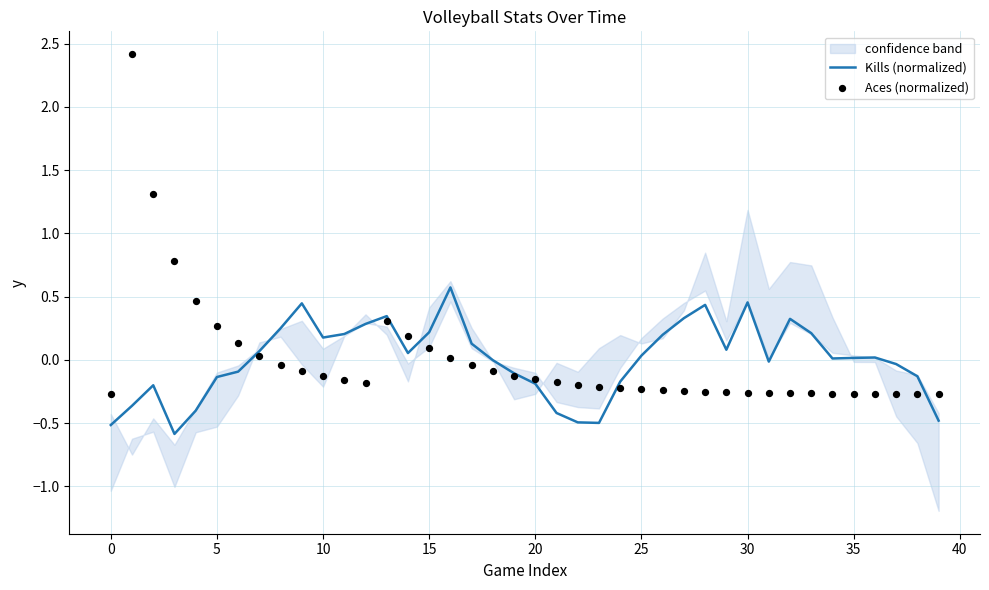

What are all the series names shown in the legend?

Kills (normalized), Aces (normalized)